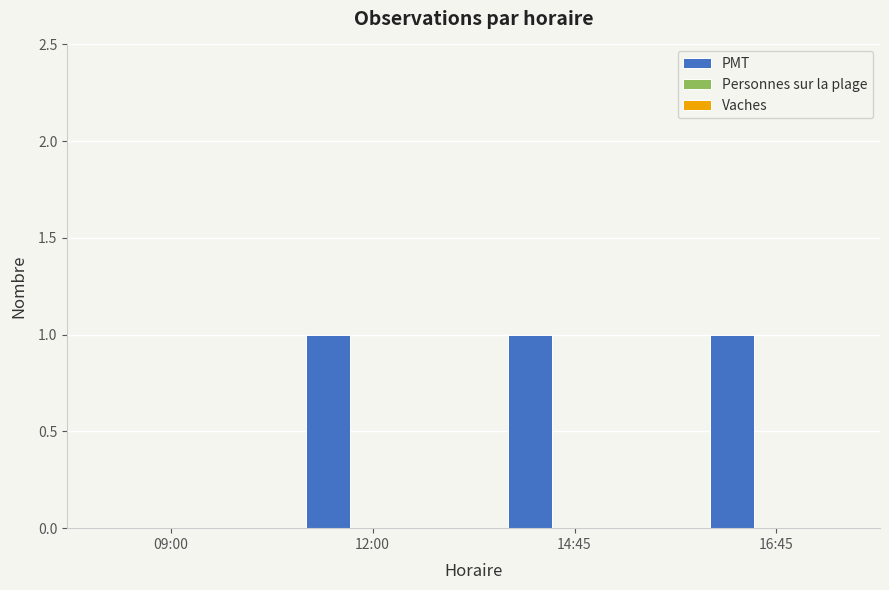

Reading right to left, transcribe all the data shown in this chart.

16:45=1	14:45=1	12:00=1	09:00=0